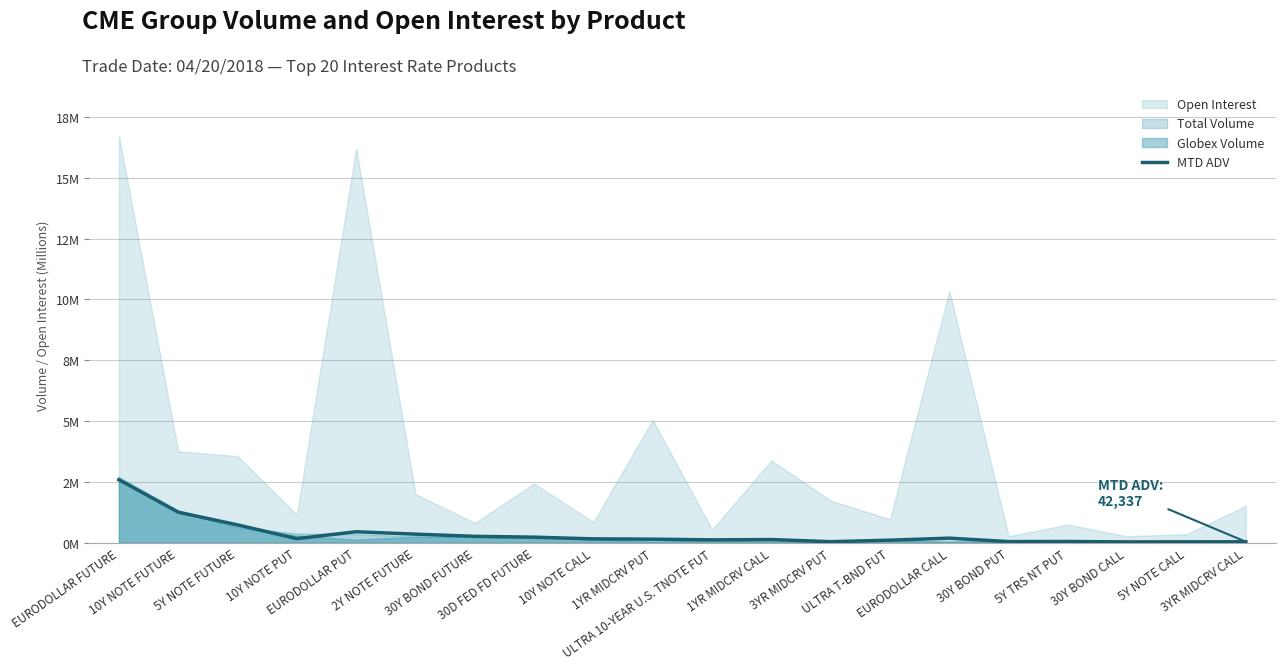

How many points are higher than both their immediate neighbors (excluding endpoints)?

4